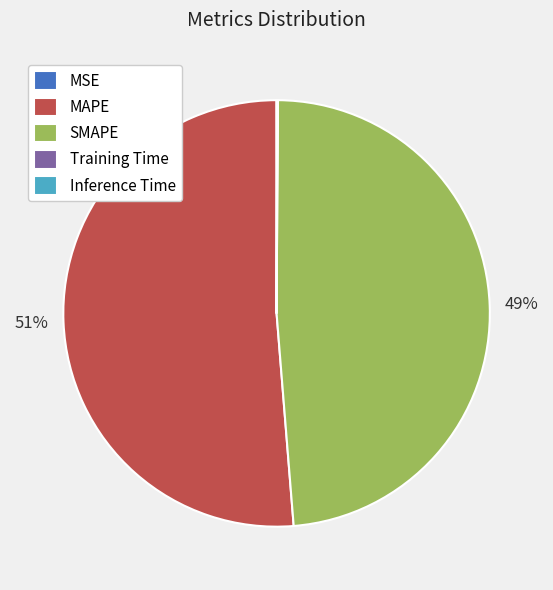

Is MAPE the majority of the pie?

Yes